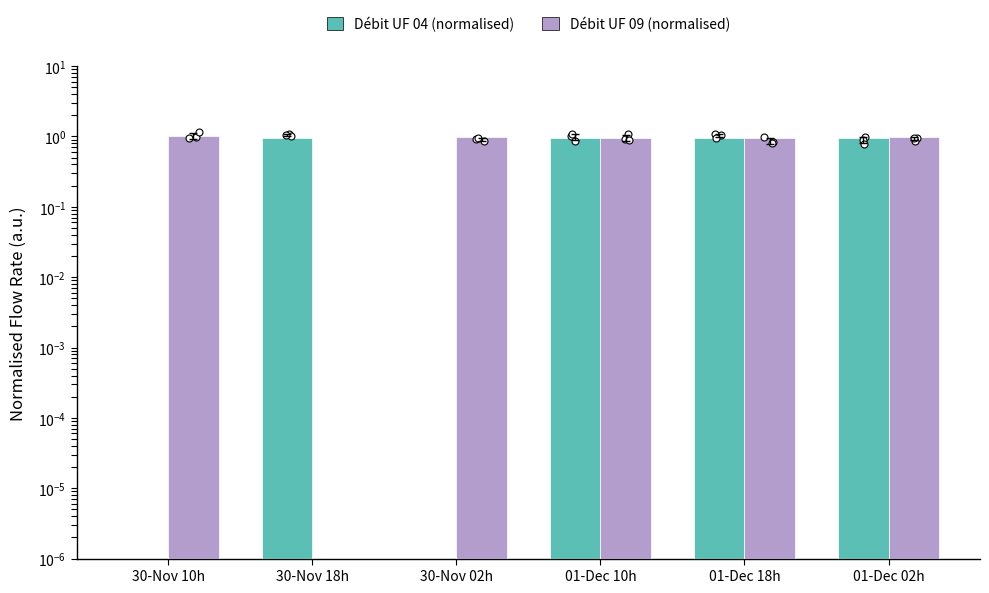

At which category is the sum across all series the highest?

01-Dec 02h